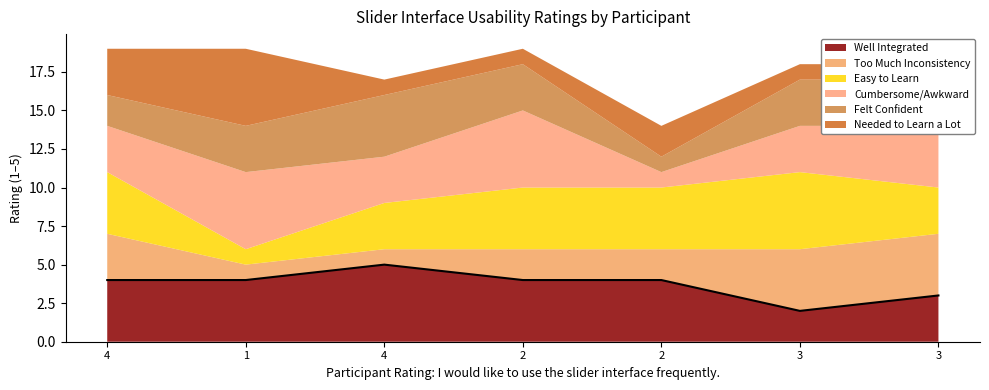

True or false: I would imagine that most people learn to use the slider interface very quickly. has more than 0 points higher than both neighbors.

True